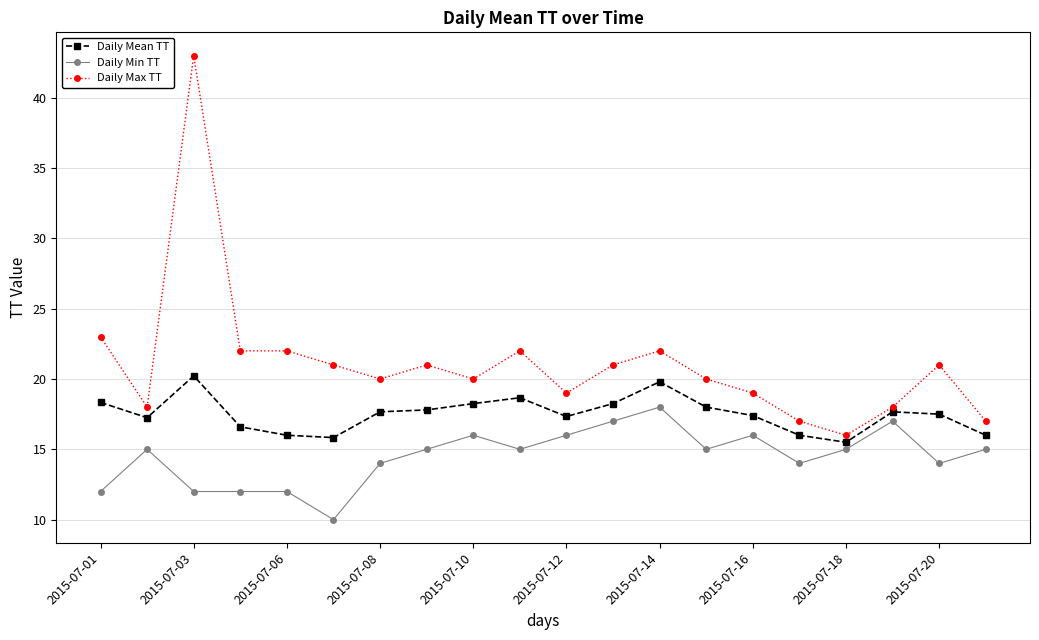

What is the difference between the maximum and minimum values in the Daily Max TT series?

27.0